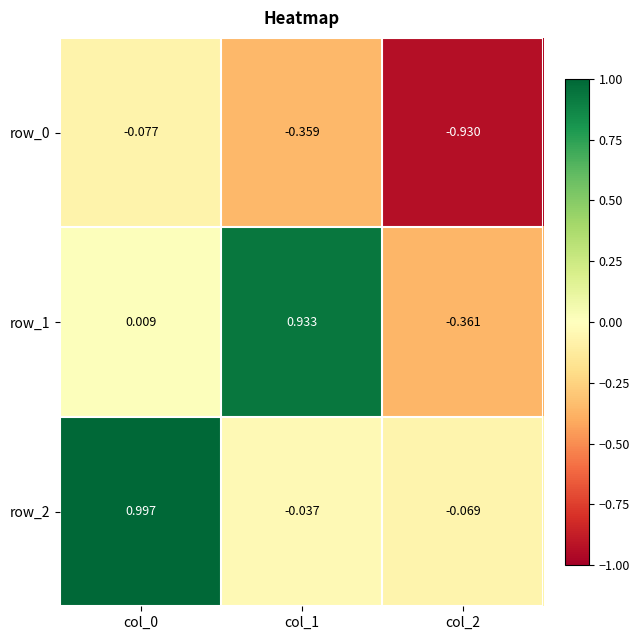

True or false: row_0 has a value of -0.5 at col_1.

False